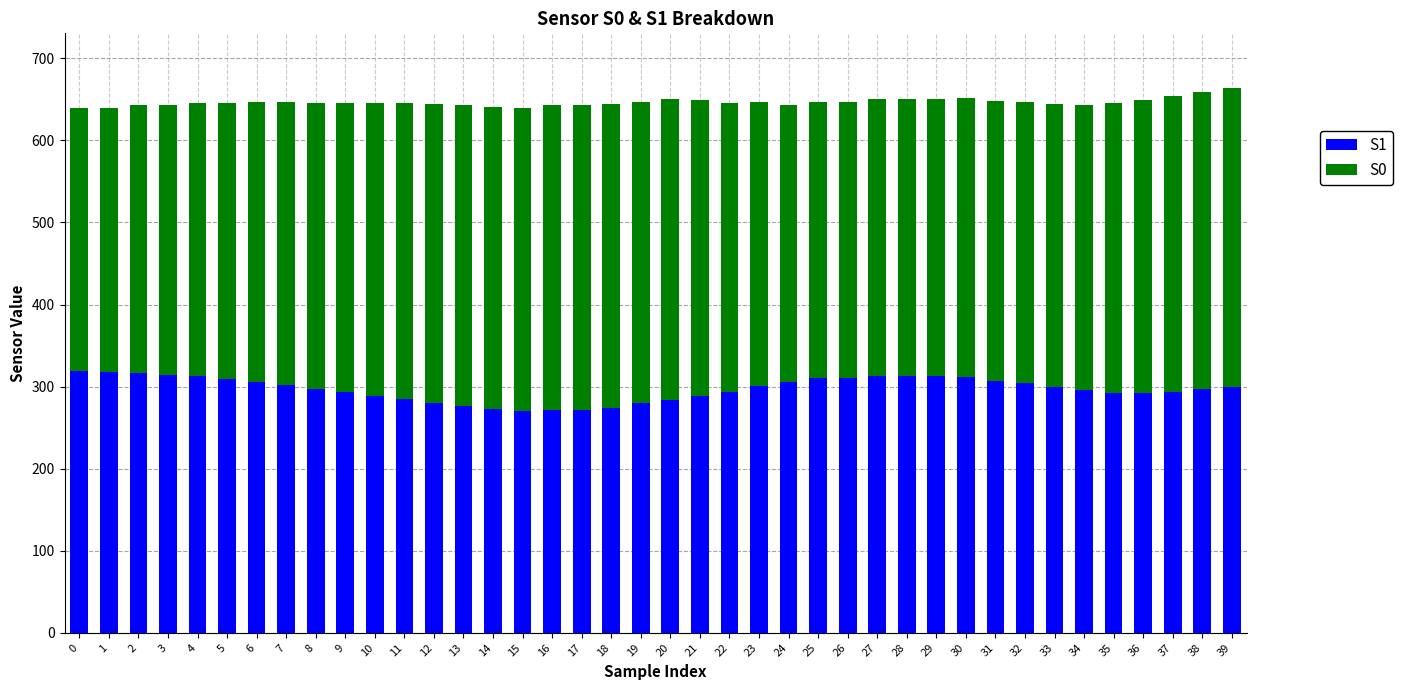

What is the maximum value for S1?

319